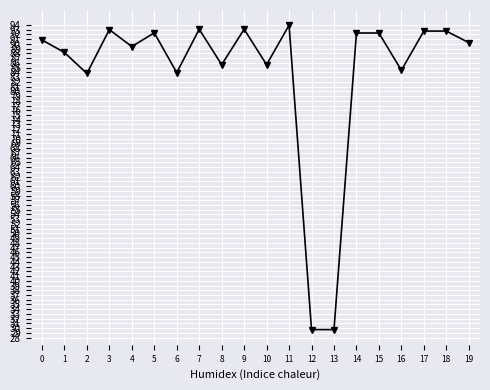

The value at 16 is 39.6. True or false?

False